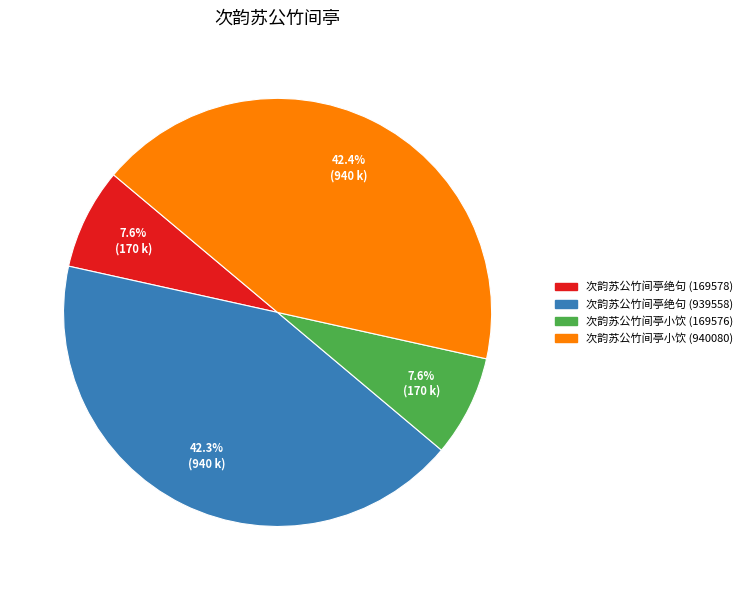

Approximately how many times larger is the value at 次韵苏公竹间亭绝句 (169578) compared to 次韵苏公竹间亭小饮 (169576)?

1.0